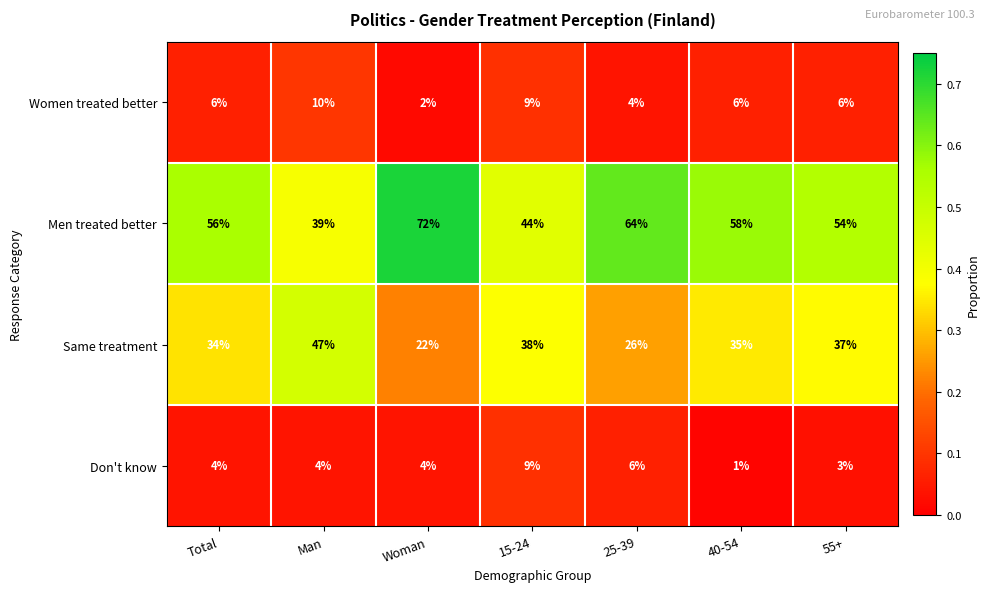

Reading right to left, what are all the values shown in this chart?

Women treated better: 6	6	4	9	2	10	6
Men treated better: 54	58	64	44	72	39	56
Same treatment: 37	35	26	38	22	47	34
Don't know: 3	1	6	9	4	4	4